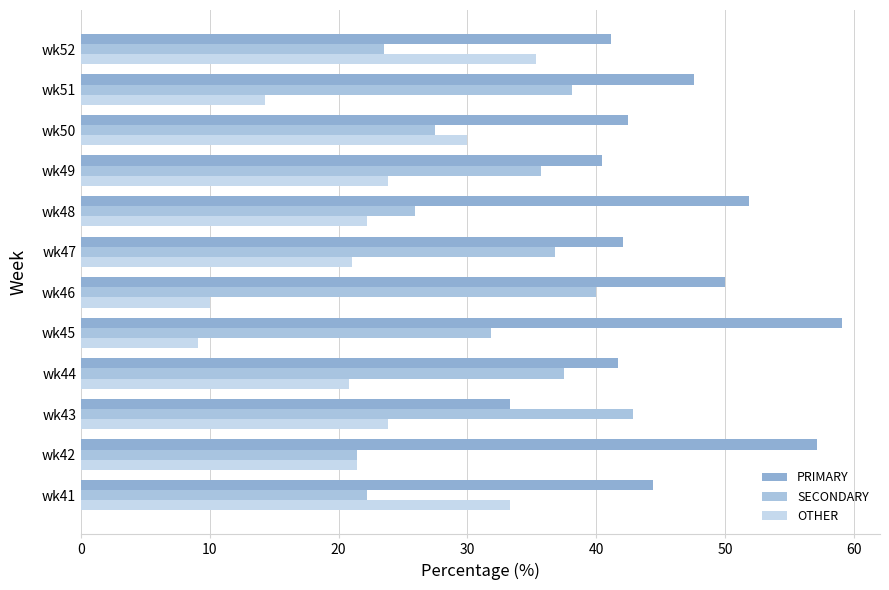

What is the sum of all OTHER values?

265.2